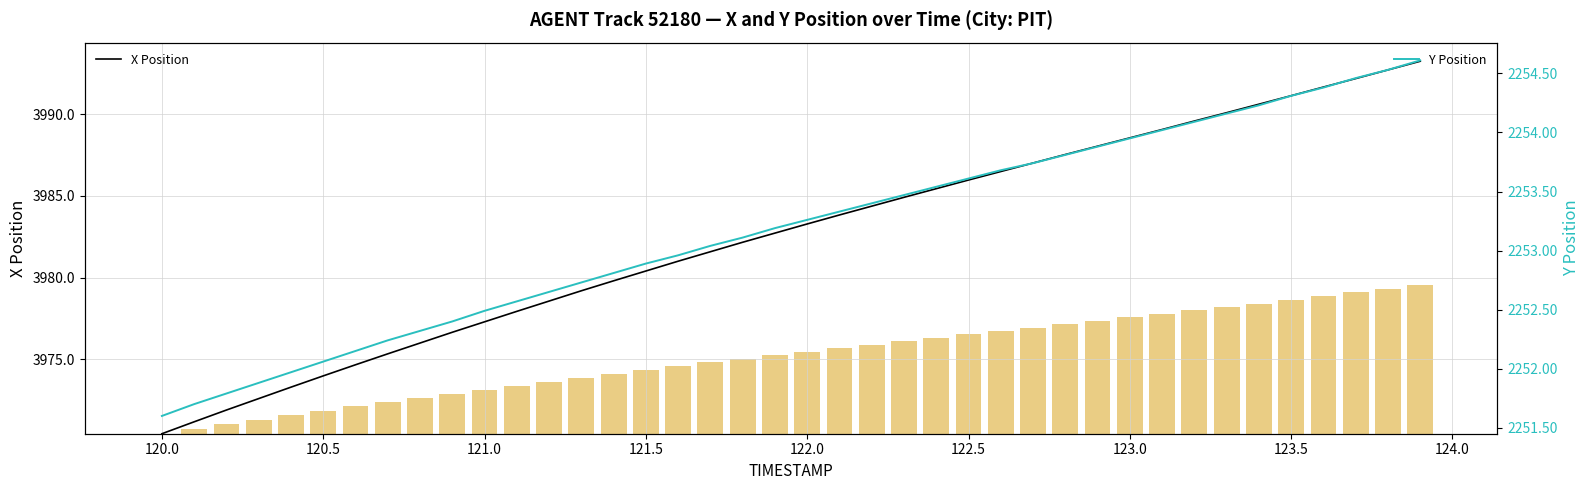

Reading left to right, extract all data points from this chart.

X Position: 3970.4	3971.2	3971.9	3972.6	3973.3	3974.0	3974.7	3975.3	3976.0	3976.7	3977.3	3977.9	3978.6	3979.2	3979.8	3980.4	3981.0	3981.6	3982.2	3982.7	3983.3	3983.8	3984.4	3984.9	3985.4	3986.0	3986.5	3987.0	3987.5	3988.0	3988.6	3989.1	3989.6	3990.1	3990.6	3991.1	3991.7	3992.2	3992.7	3993.2
Y (scaled bars): 0.0	0.3	0.6	0.8	1.1	1.4	1.7	1.9	2.2	2.4	2.7	2.9	3.2	3.4	3.7	3.9	4.1	4.4	4.6	4.8	5.0	5.2	5.5	5.7	5.9	6.1	6.3	6.5	6.7	6.9	7.1	7.3	7.5	7.8	8.0	8.2	8.4	8.7	8.9	9.1
Y Position: 2251.6	2251.7	2251.8	2251.9	2252.0	2252.1	2252.2	2252.2	2252.3	2252.4	2252.5	2252.6	2252.7	2252.7	2252.8	2252.9	2253.0	2253.0	2253.1	2253.2	2253.3	2253.3	2253.4	2253.5	2253.5	2253.6	2253.7	2253.7	2253.8	2253.9	2253.9	2254.0	2254.1	2254.2	2254.2	2254.3	2254.4	2254.5	2254.5	2254.6